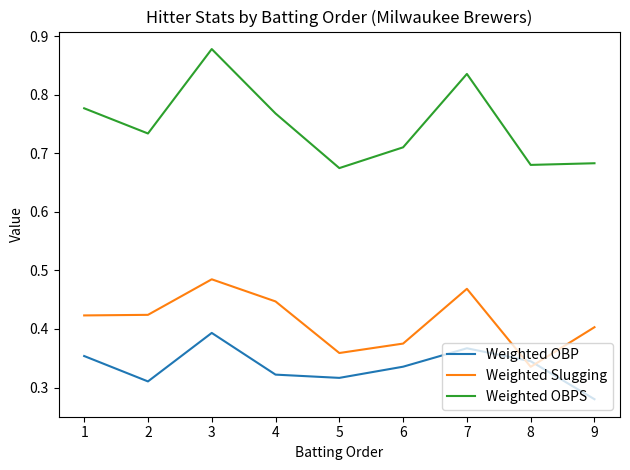

What are all the series names shown in the legend?

Weighted OBP, Weighted Slugging, Weighted OBPS